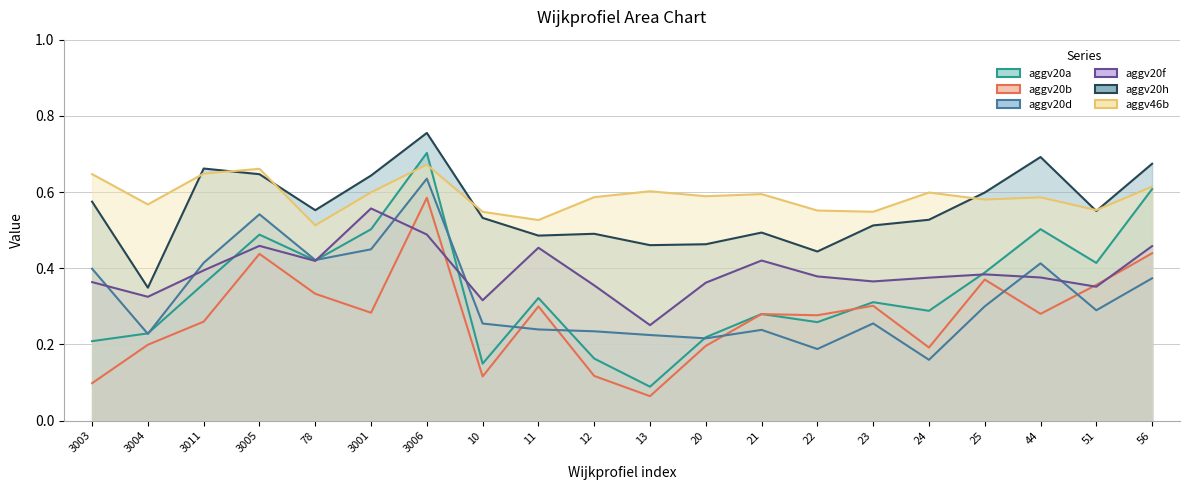

Reading left to right, list all the values displayed in this chart.

aggv20a: 3003=0.2	3004=0.2	3011=0.4	3005=0.5	78=0.4	3001=0.5	3006=0.7	10=0.1	11=0.3	12=0.2	13=0.1	20=0.2	21=0.3	22=0.3	23=0.3	24=0.3	25=0.4	44=0.5	51=0.4	56=0.6
aggv20b: 3003=0.1	3004=0.2	3011=0.3	3005=0.4	78=0.3	3001=0.3	3006=0.6	10=0.1	11=0.3	12=0.1	13=0.1	20=0.2	21=0.3	22=0.3	23=0.3	24=0.2	25=0.4	44=0.3	51=0.4	56=0.4
aggv20d: 3003=0.4	3004=0.2	3011=0.4	3005=0.5	78=0.4	3001=0.4	3006=0.6	10=0.3	11=0.2	12=0.2	13=0.2	20=0.2	21=0.2	22=0.2	23=0.3	24=0.2	25=0.3	44=0.4	51=0.3	56=0.4
aggv20f: 3003=0.4	3004=0.3	3011=0.4	3005=0.5	78=0.4	3001=0.6	3006=0.5	10=0.3	11=0.5	12=0.4	13=0.3	20=0.4	21=0.4	22=0.4	23=0.4	24=0.4	25=0.4	44=0.4	51=0.4	56=0.5
aggv20h: 3003=0.6	3004=0.3	3011=0.7	3005=0.6	78=0.6	3001=0.6	3006=0.8	10=0.5	11=0.5	12=0.5	13=0.5	20=0.5	21=0.5	22=0.4	23=0.5	24=0.5	25=0.6	44=0.7	51=0.6	56=0.7
aggv46b: 3003=0.6	3004=0.6	3011=0.6	3005=0.7	78=0.5	3001=0.6	3006=0.7	10=0.5	11=0.5	12=0.6	13=0.6	20=0.6	21=0.6	22=0.6	23=0.5	24=0.6	25=0.6	44=0.6	51=0.6	56=0.6